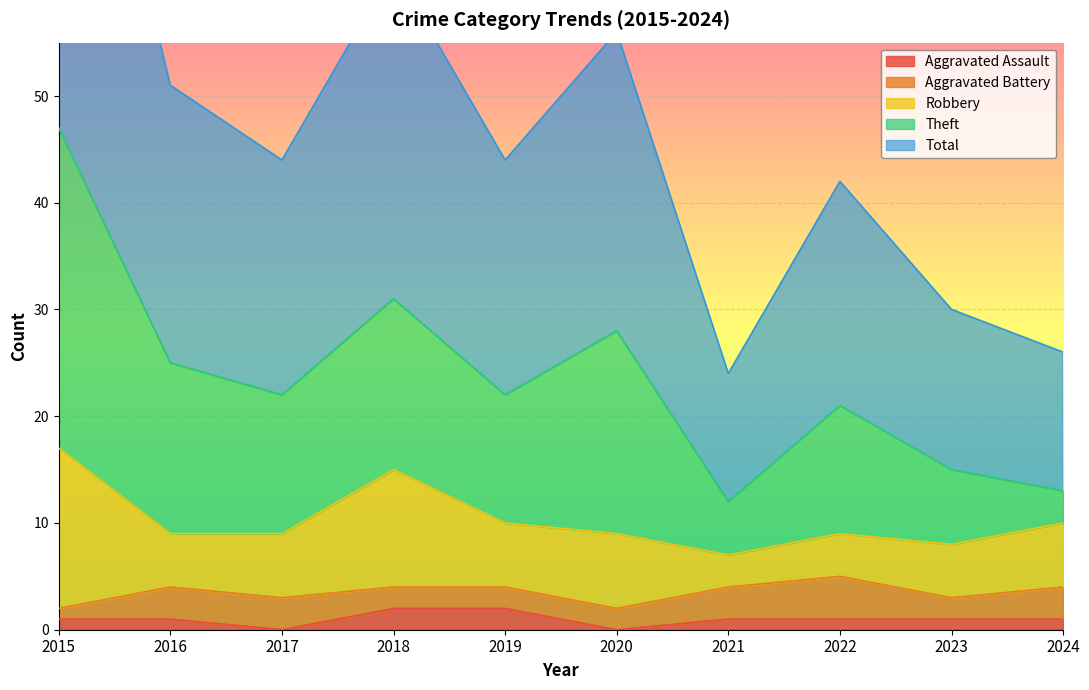

The value of Aggravated Assault at 2016 is 0. True or false?

False